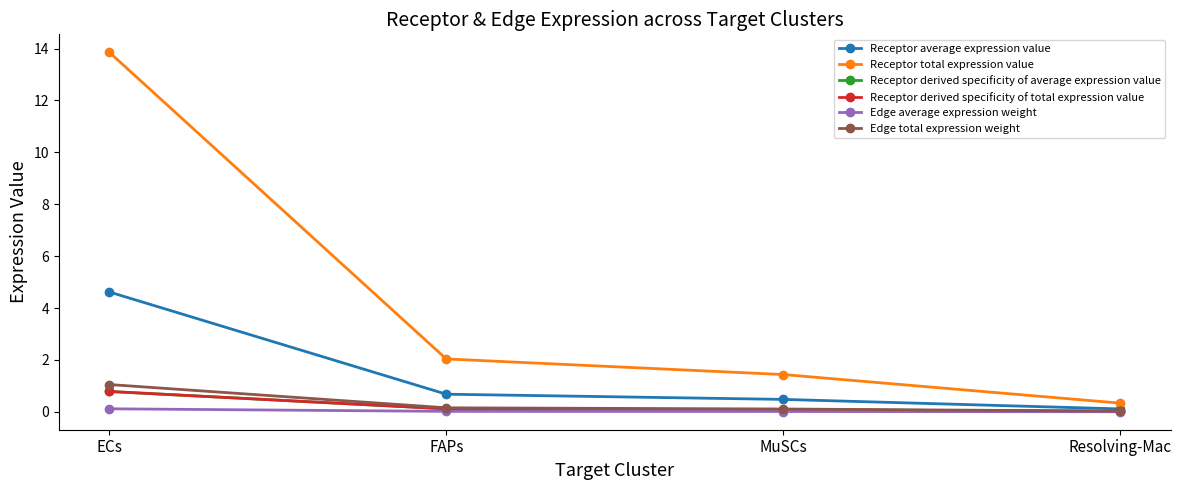

Does the chart have visible grid lines?

No